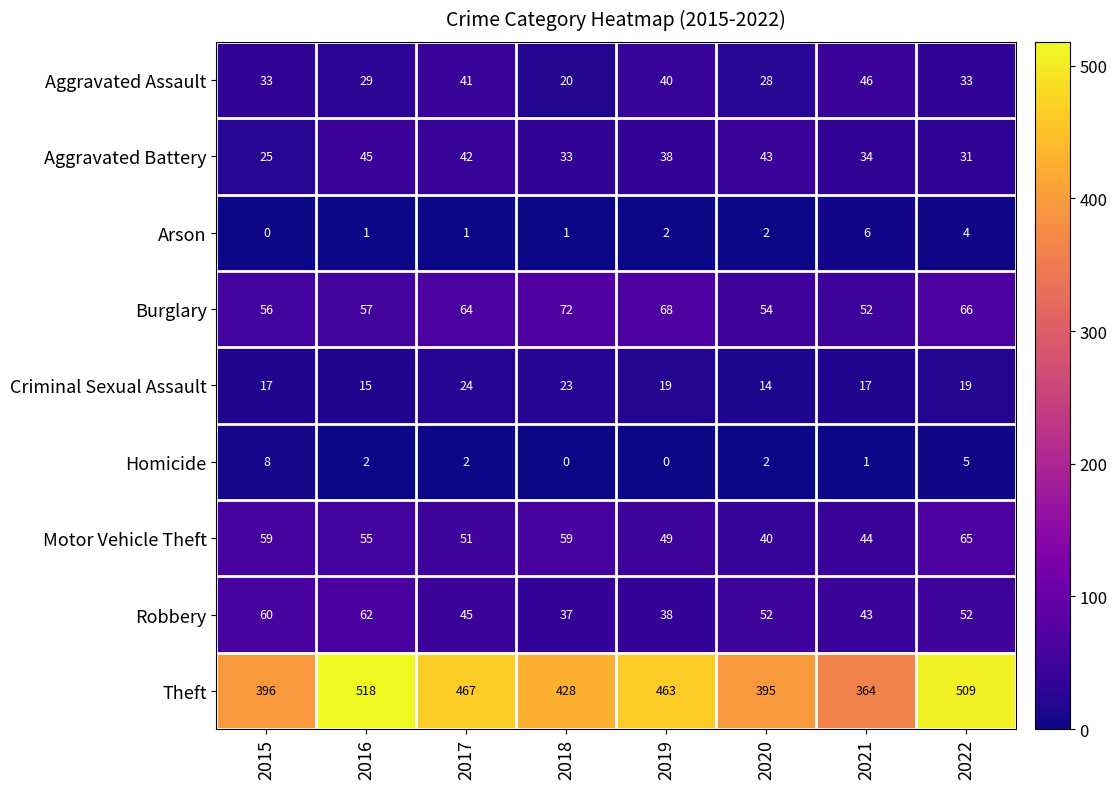

Rank the categories by Aggravated Battery value from lowest to highest.

2015, 2022, 2018, 2021, 2019, 2017, 2020, 2016